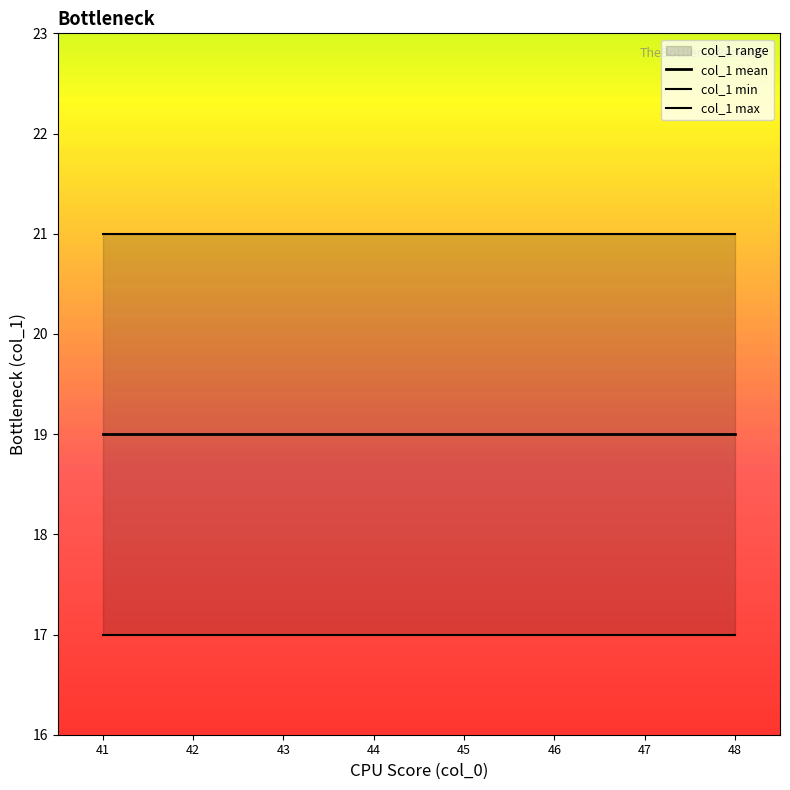

Which has a higher value, 41 or 43?

41